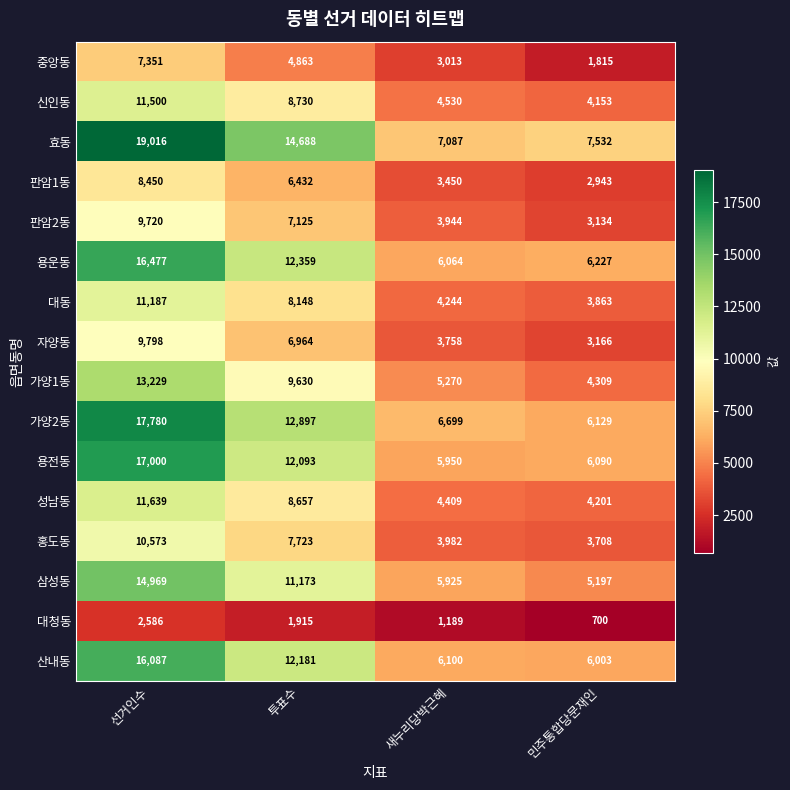

What is the difference between the 용전동 values at 민주통합당문재인 and 새누리당박근혜?

140